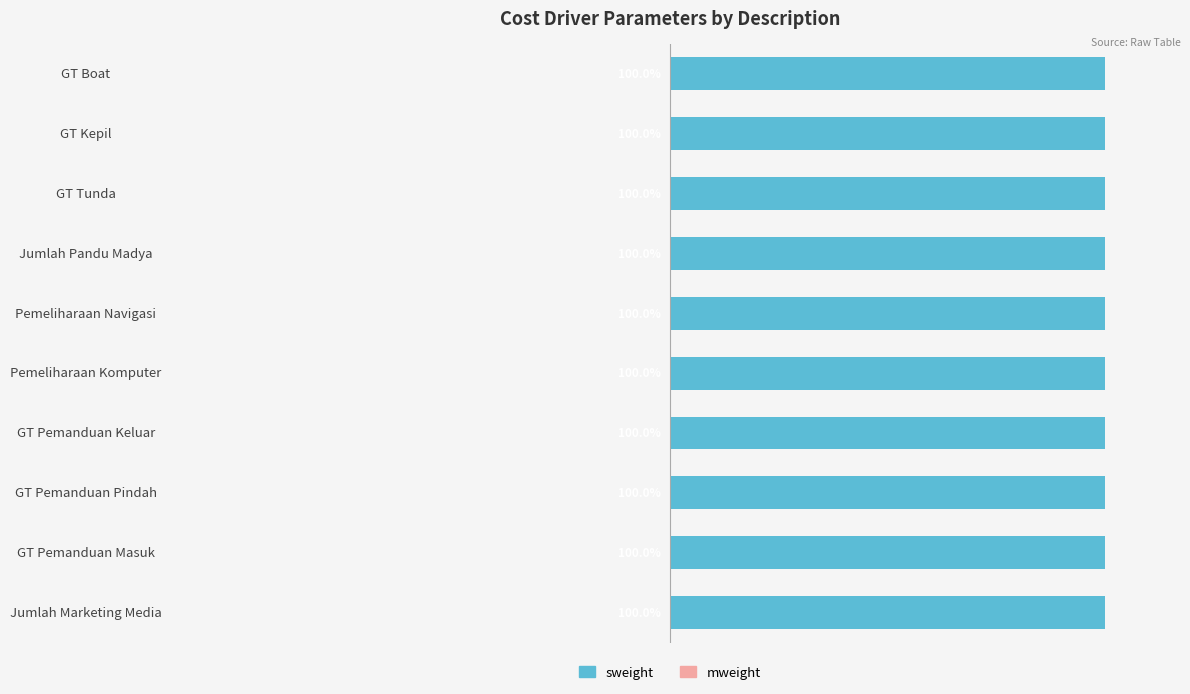

The sweight series shows 2 at GT Pemanduan Masuk. True or false?

False